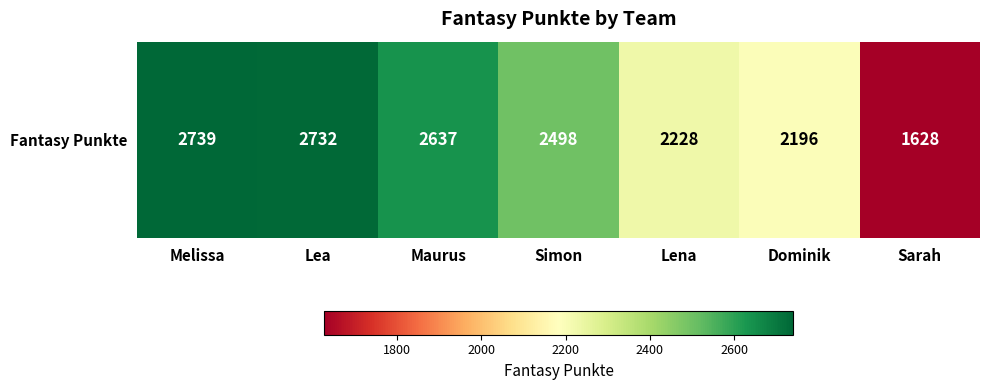

How many values exceed 2498?

3